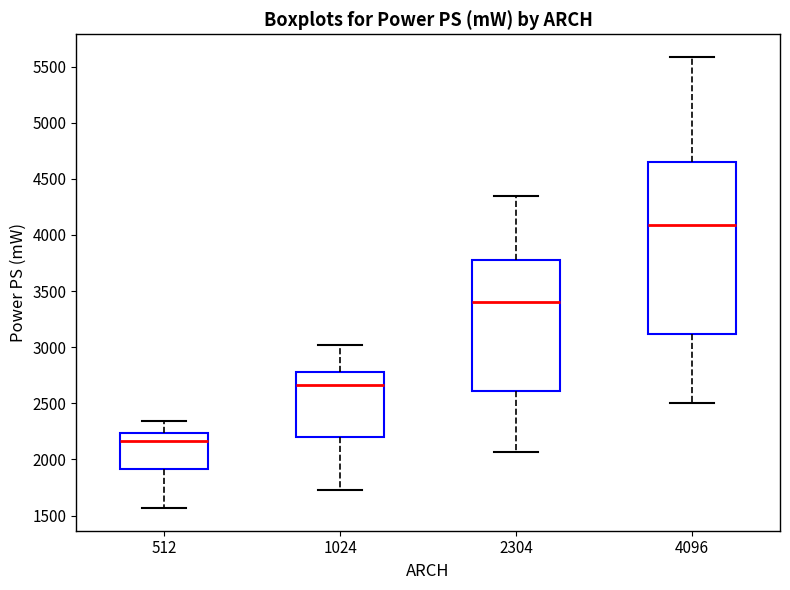

Which box is the tallest, from its lower edge to its upper edge?

4096